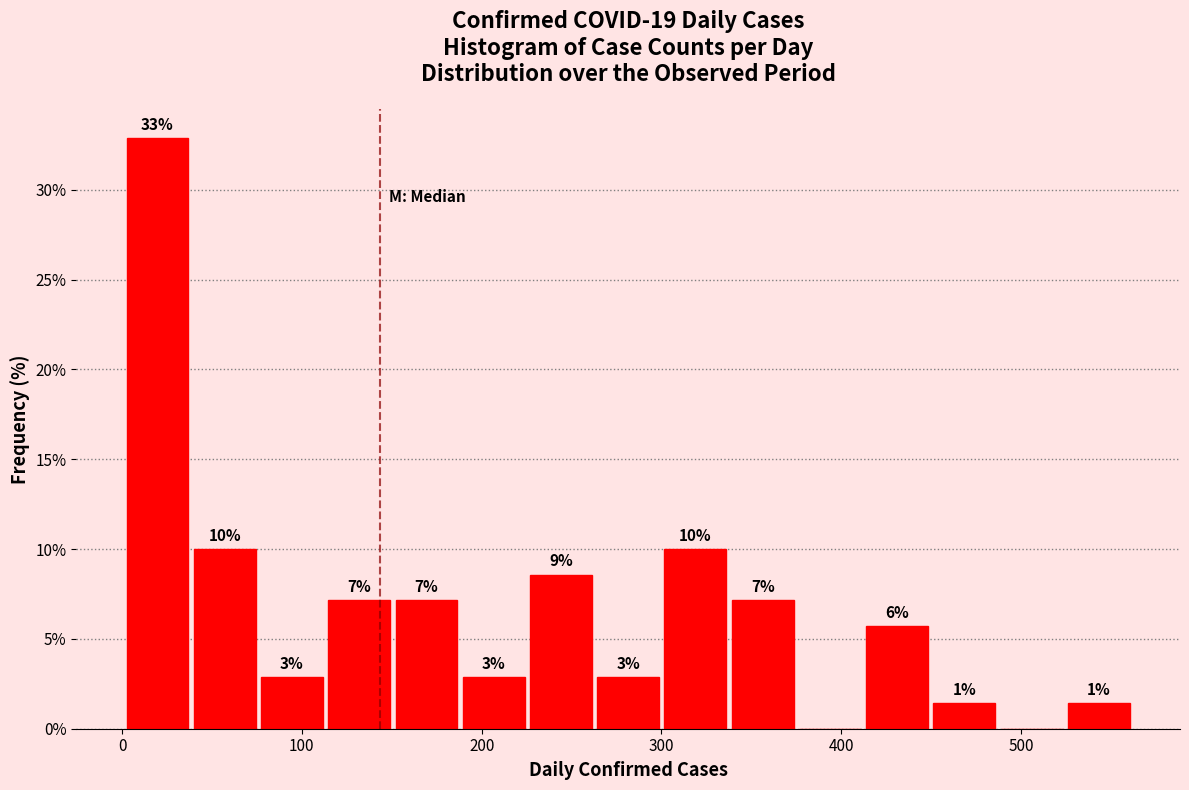

Around what value on the x-axis is the tallest bar? Give the approximate position of its centre, as read against the axis.

20